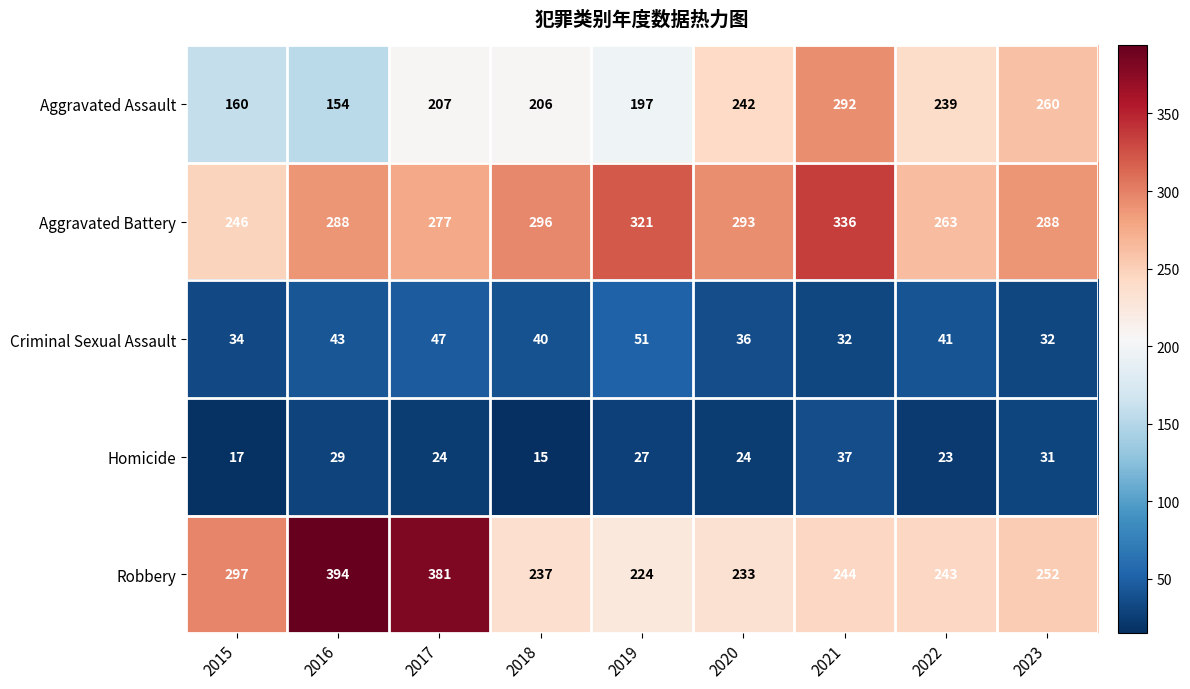

Where is Homicide nearest to the value 26?

2019